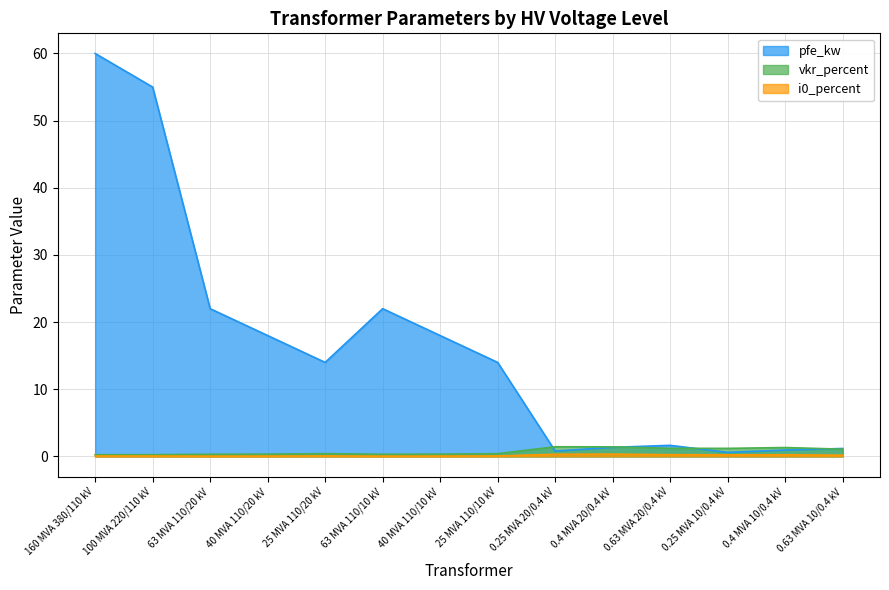

The pfe_kw series shows 2.8 at 0.63 MVA 20/0.4 kV. True or false?

False